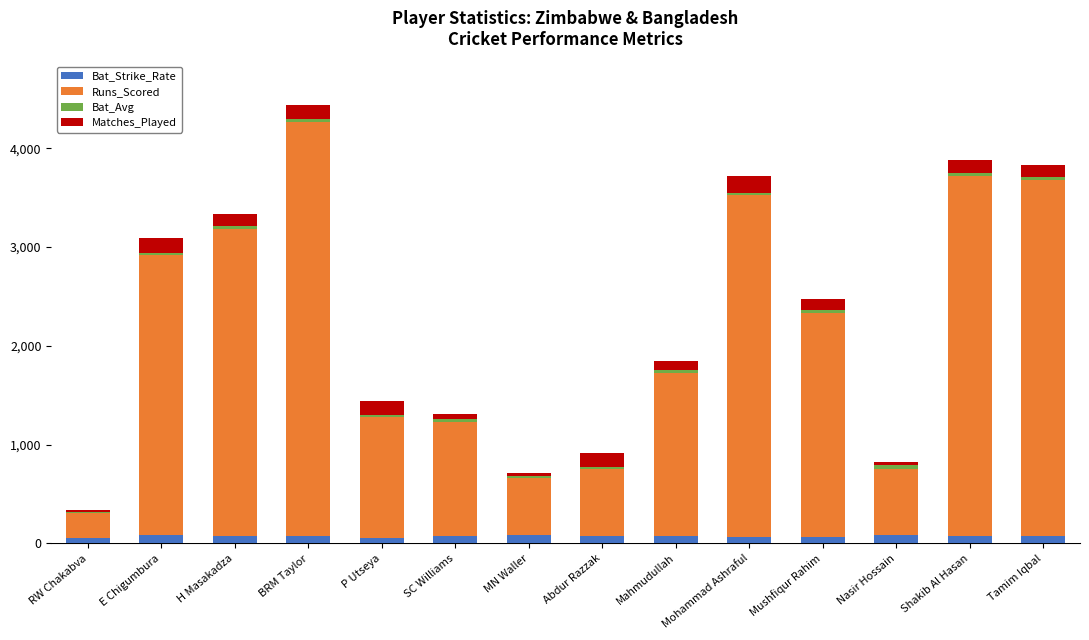

At which category is the sum across all series the highest?

BRM Taylor